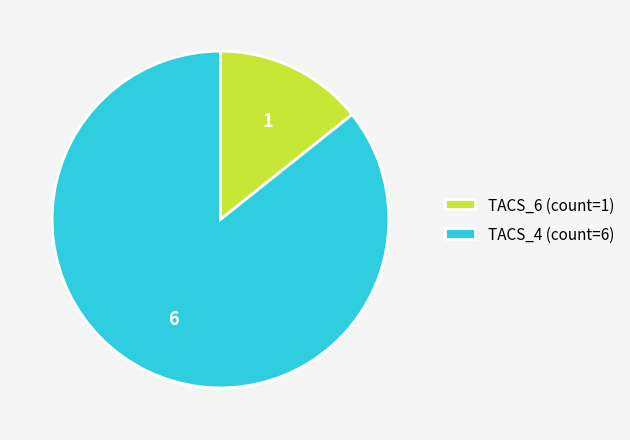

Rank the categories by value from lowest to highest.

TACS_6 (count=1), TACS_4 (count=6)